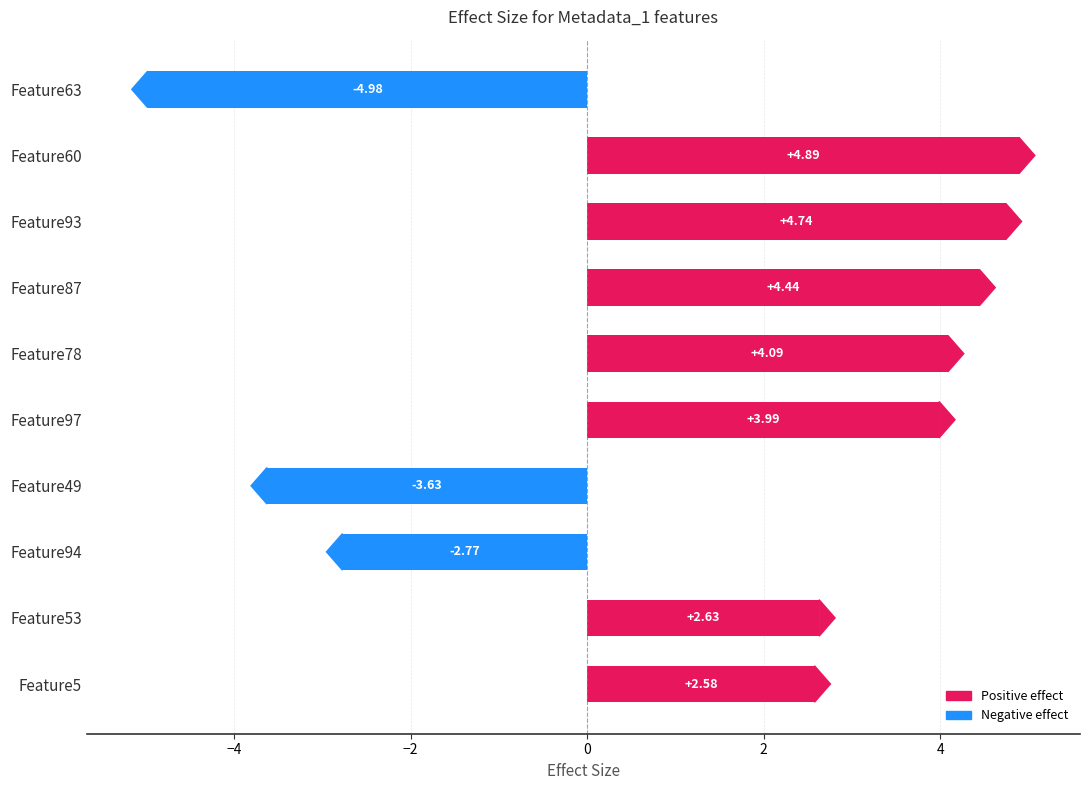

Which has a higher value, Feature94 or Feature78?

Feature78